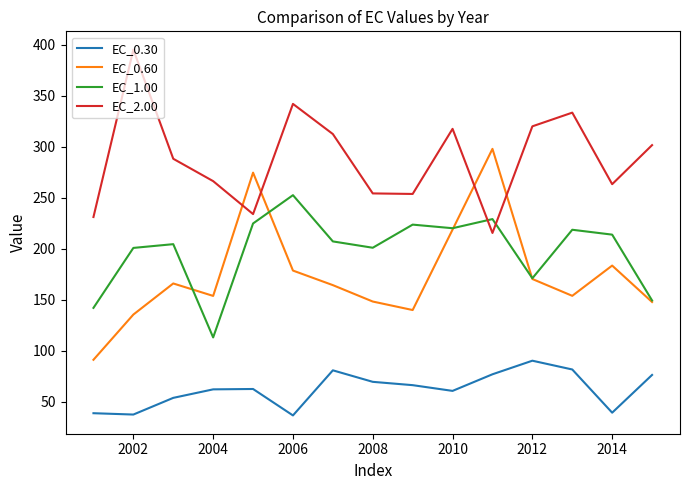

True or false: EC_0.30 and EC_2.00 intersect in this chart.

False